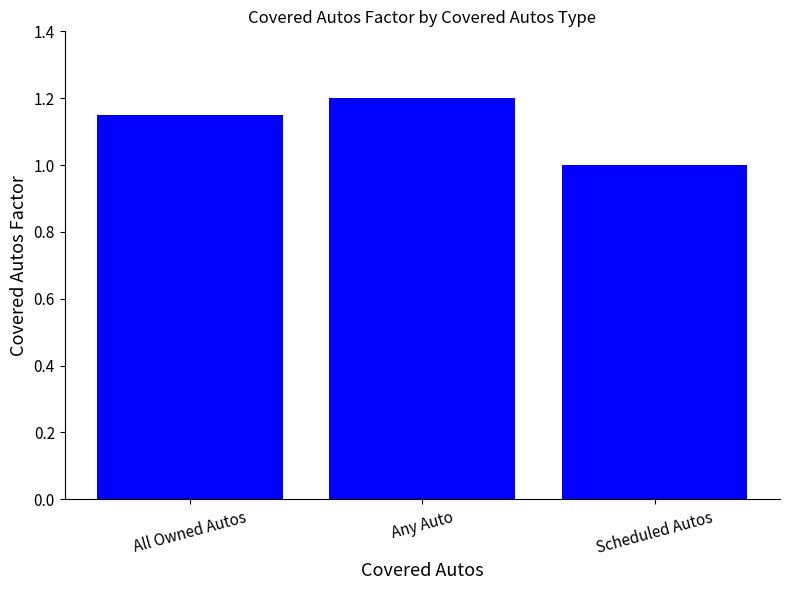

Which has a higher value, Any Auto or All Owned Autos?

Any Auto